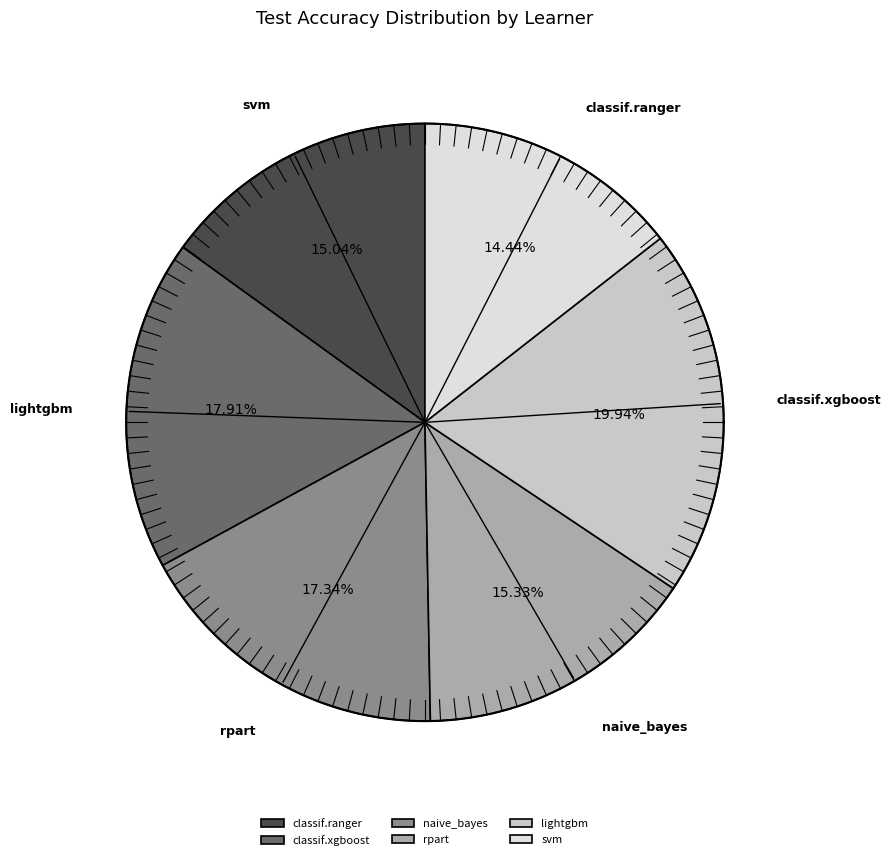

Does lightgbm represent more than half of the total?

No